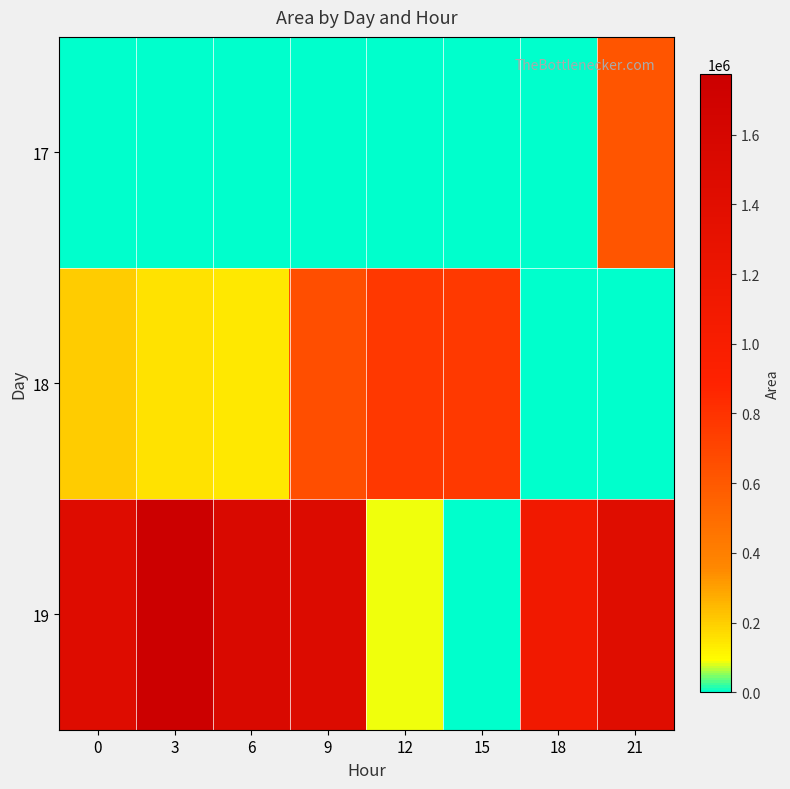

At how many categories does at least one series exceed 1213475?

5